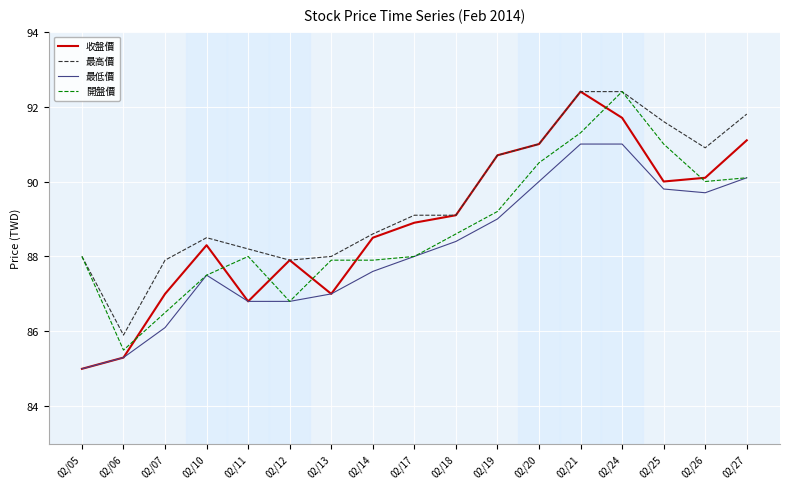

What is the sum of all 最低價 values?

1499.1